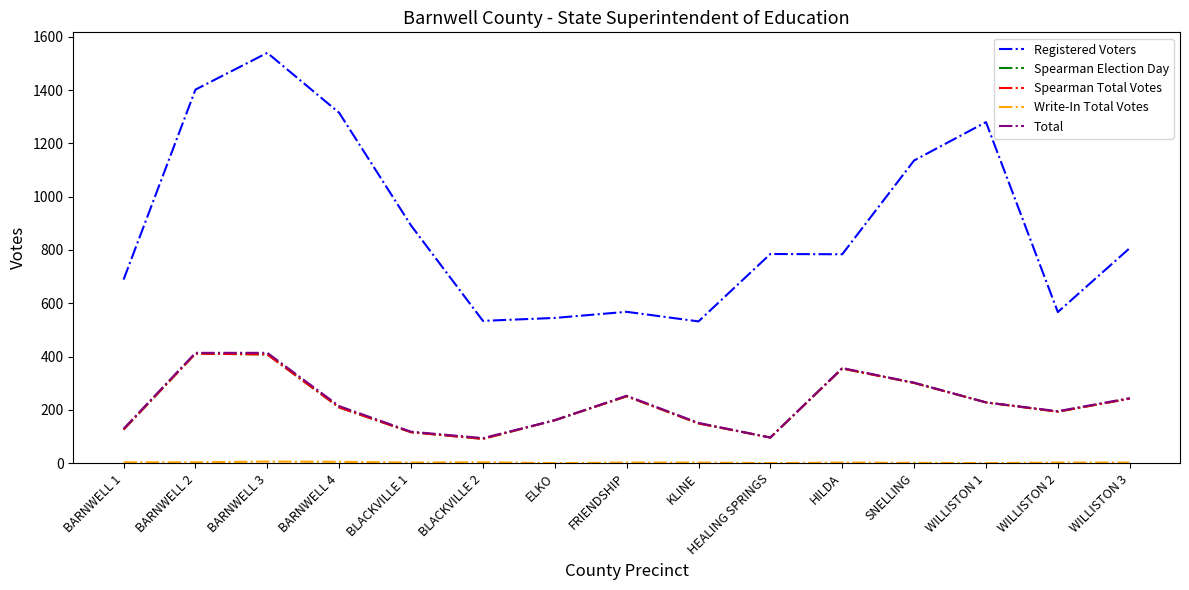

In Registered Voters, how many points are higher than both neighbors (excluding endpoints)?

4